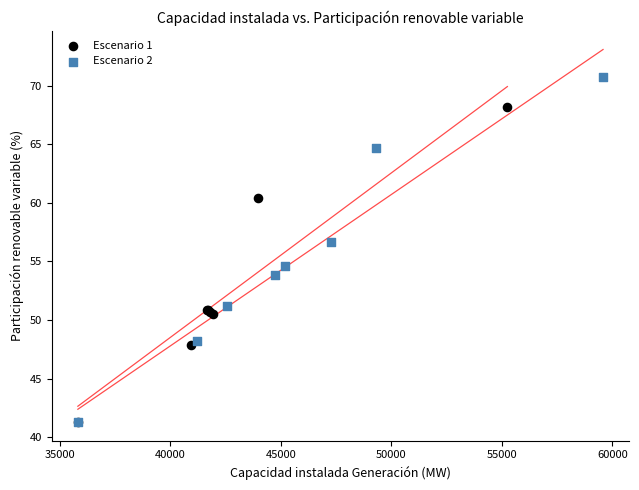

Which series contains the highest Y value?

Escenario 2